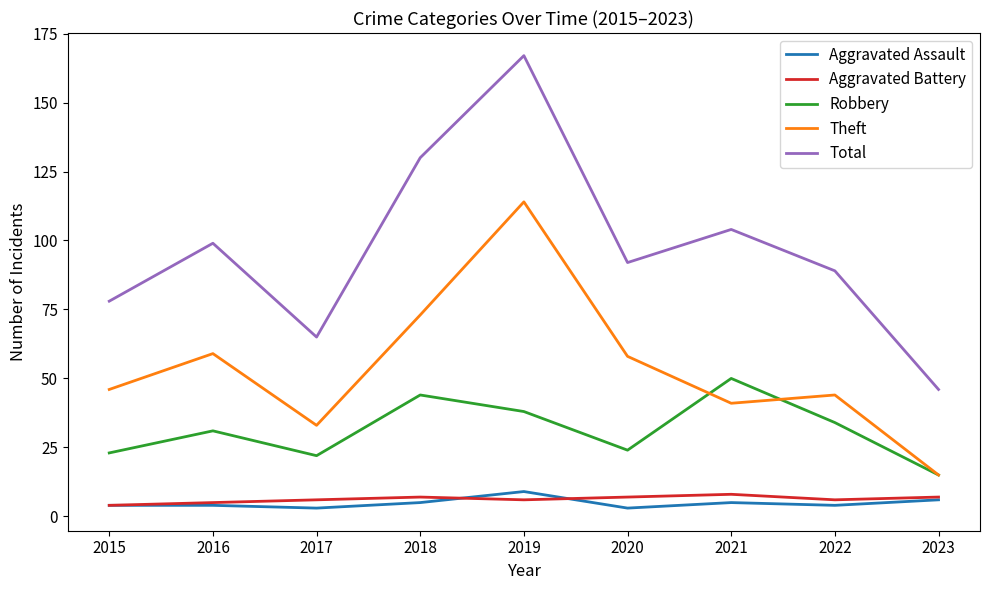

What are all the series names shown in the legend?

Aggravated Assault, Aggravated Battery, Robbery, Theft, Total